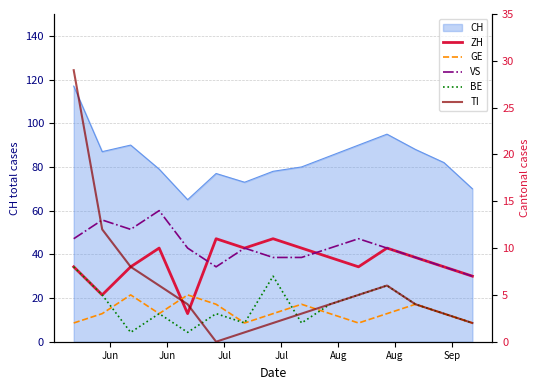

Is the value of VS at Jun greater than the value of TI at 9?

Yes